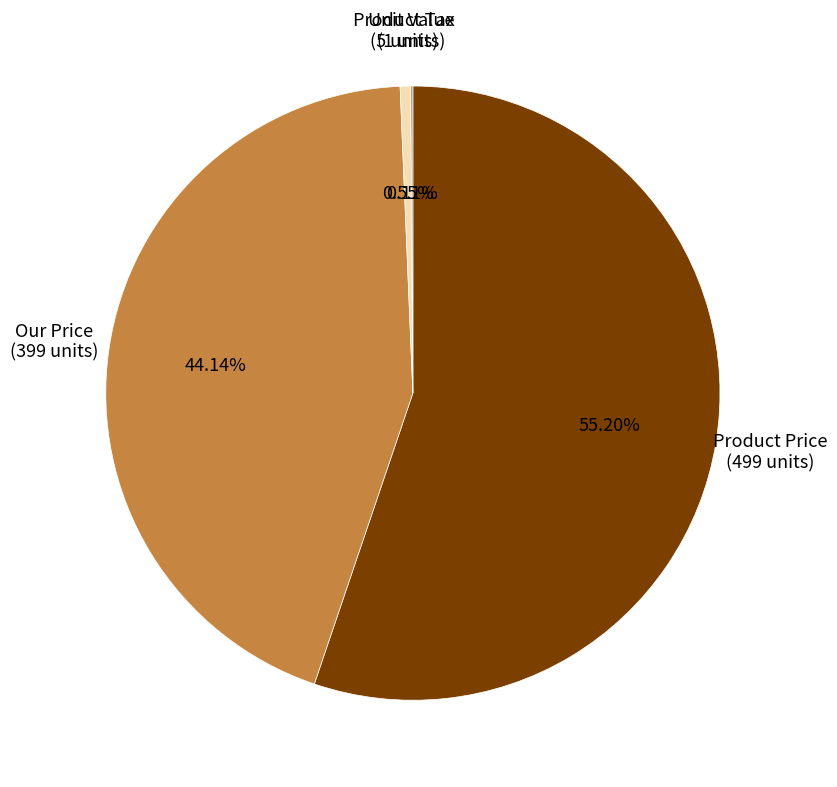

To the nearest percent, what is the difference between the largest and smallest slice percentages?

55%